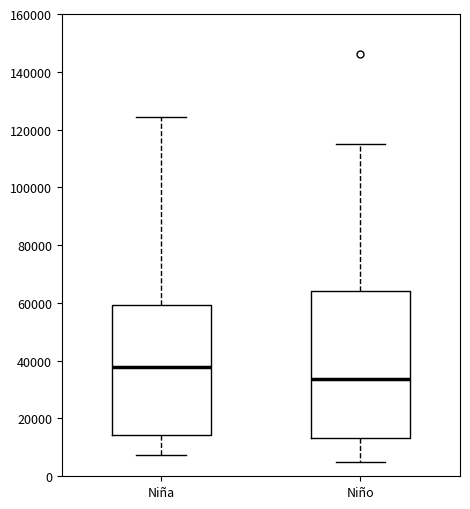

Reading left to right, read every box against the y-axis: the position of its median line, the range the box covers, and the ends of its whiskers. The values are not printed on the chart, so give them approximately, as read against the axis.

Niña: median 38000, box 14000 to 60000, whiskers 8000 to 124000
Niño: median 34000, box 14000 to 64000, whiskers 6000 to 114000